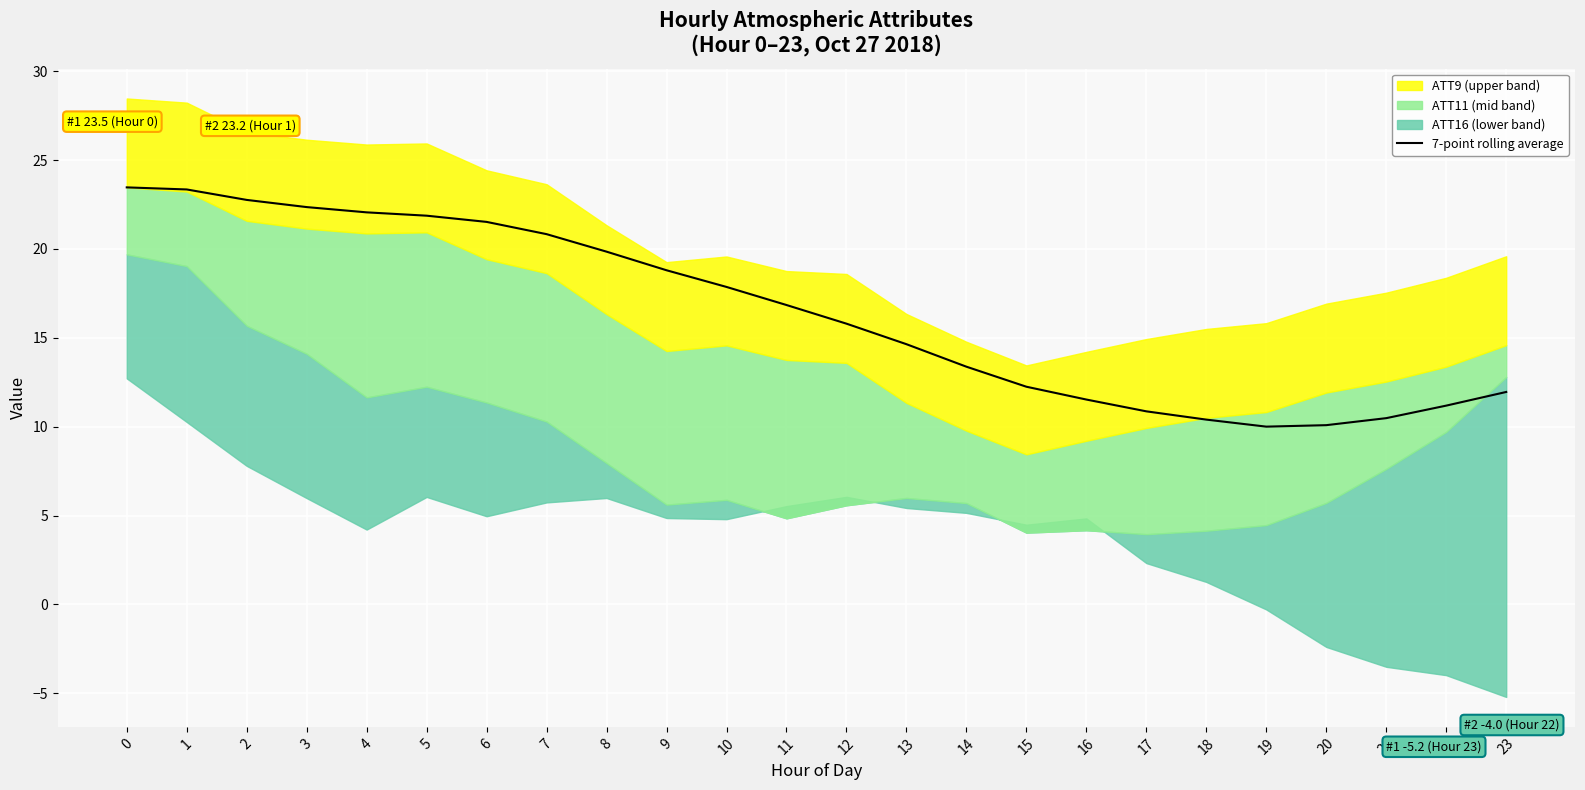

The chart shows a value of 15.7 at 22. True or false?

False